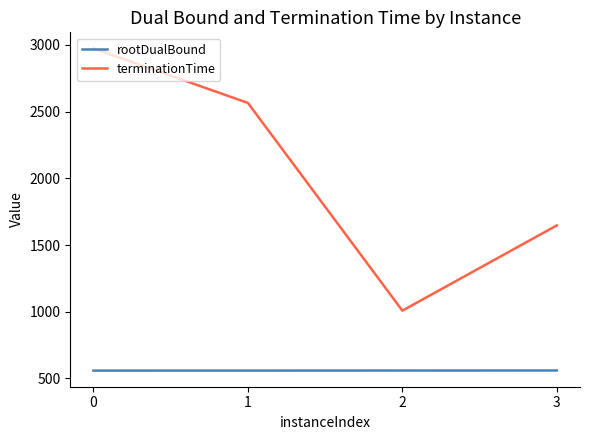

Which series has the largest total across all categories?

terminationTime